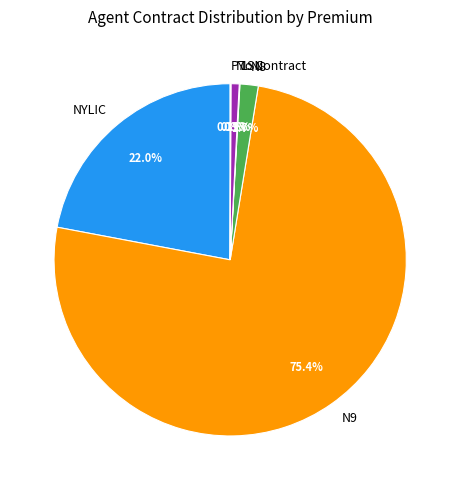

Does N9 represent more than half of the total?

Yes